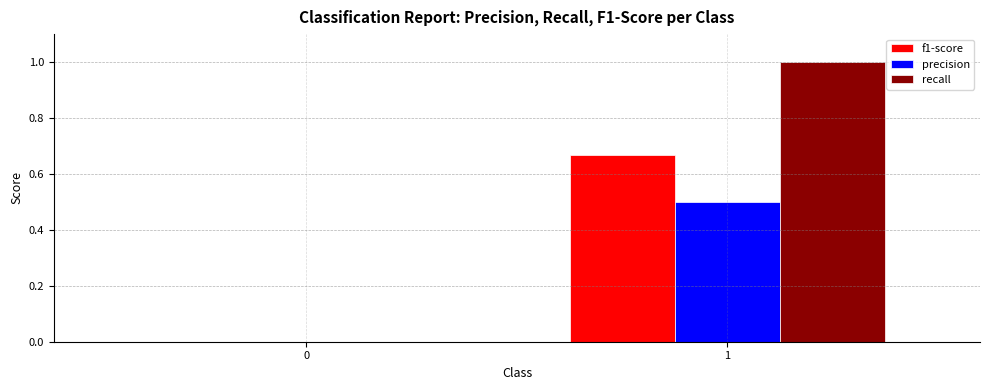

What is the sum of the precision values at 0 and 1?

0.5